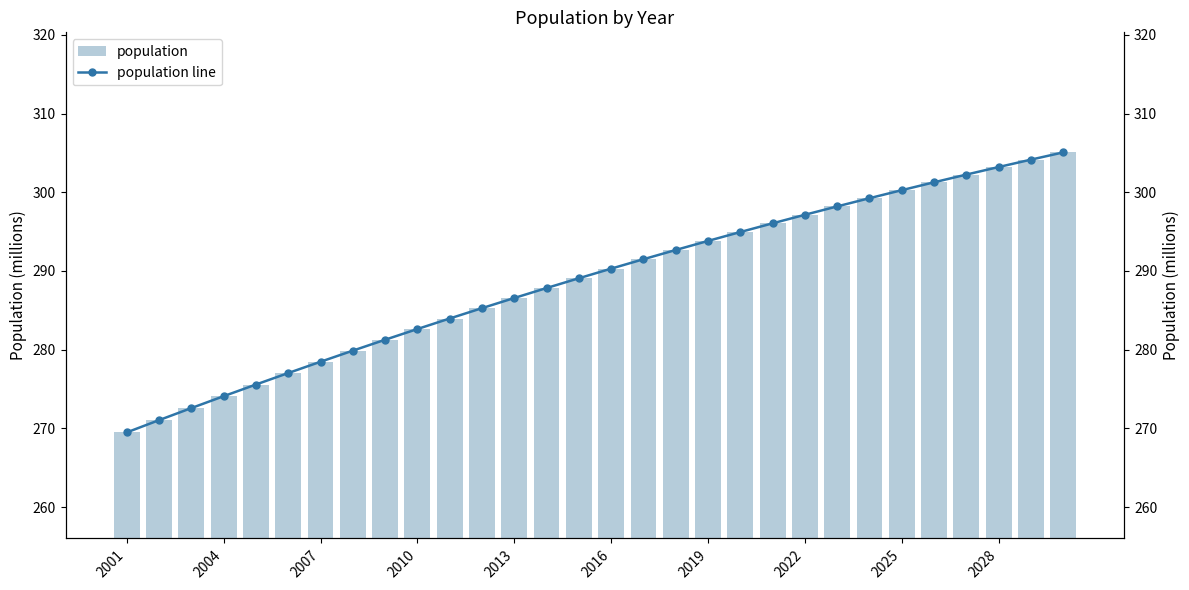

How many values in the population series exceed 290?

15